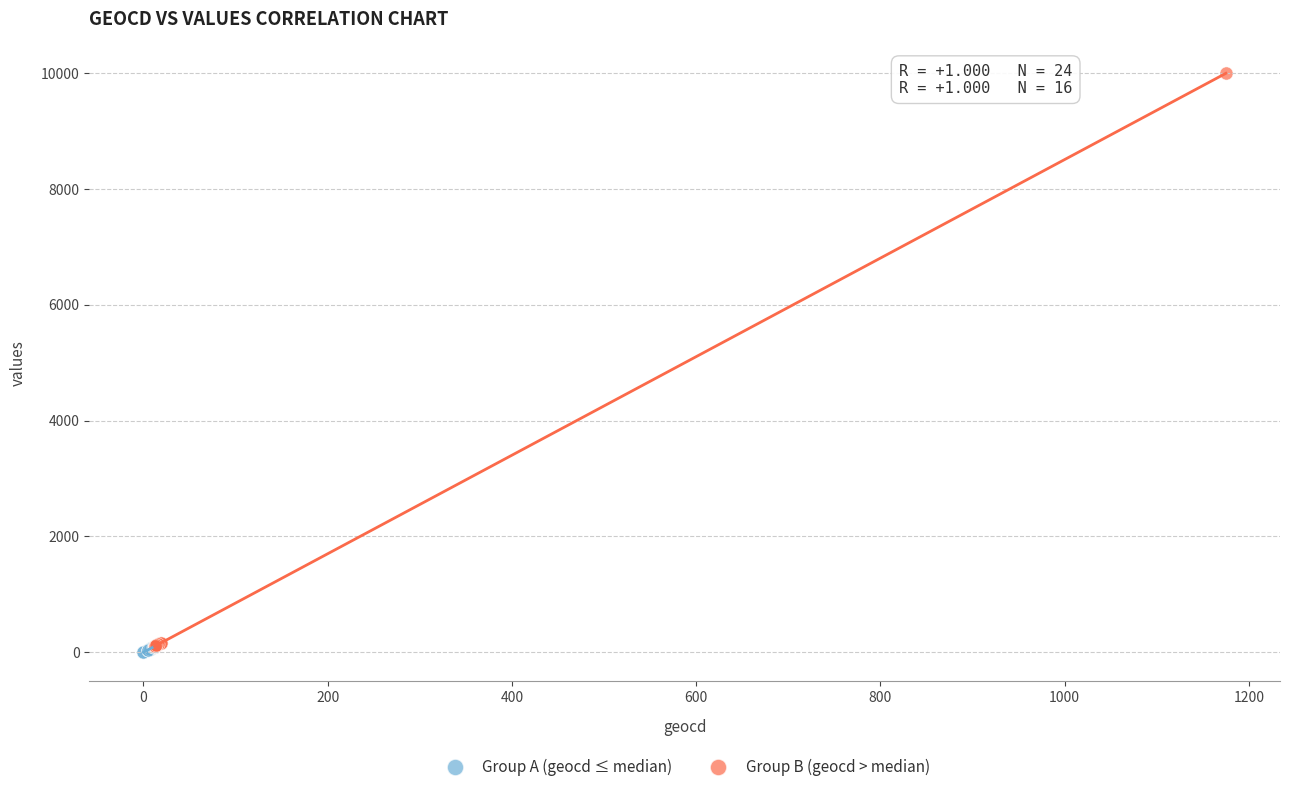

Which series contains the highest Y value?

Group B (geocd > median)